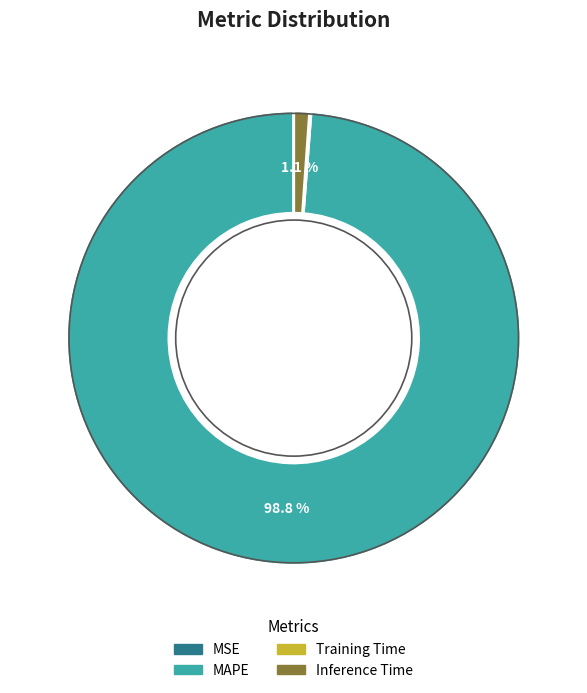

Does any single category account for the majority?

Yes